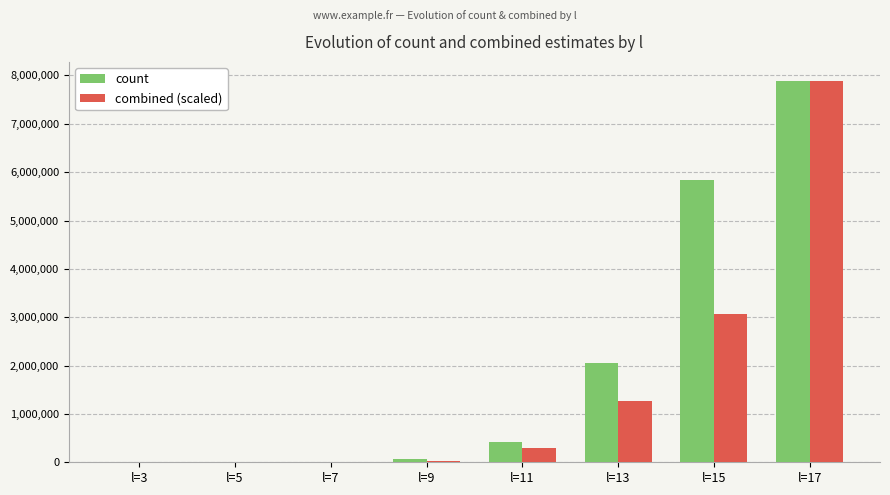

At which label is combined (scaled) closest to 3942920?

l=15